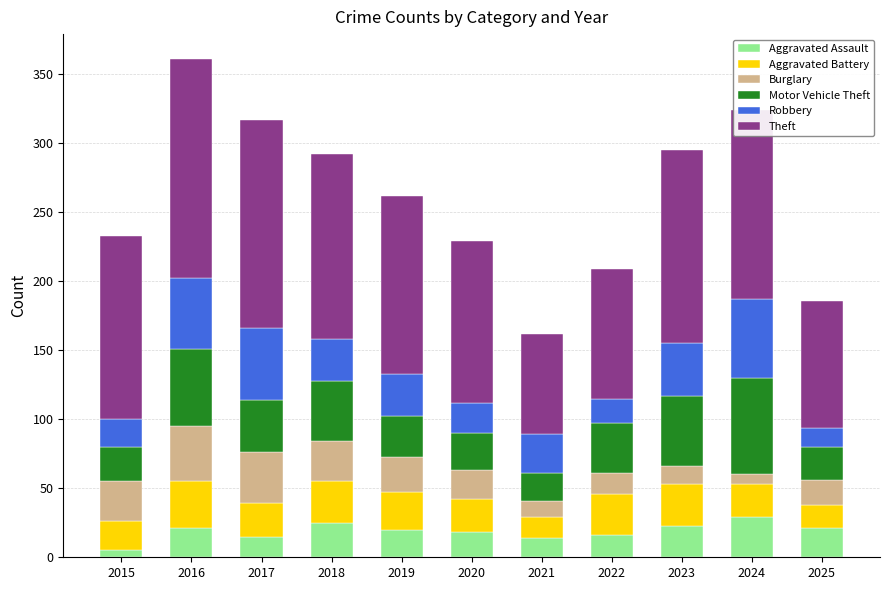

What is the total value across all series at 2017?

317